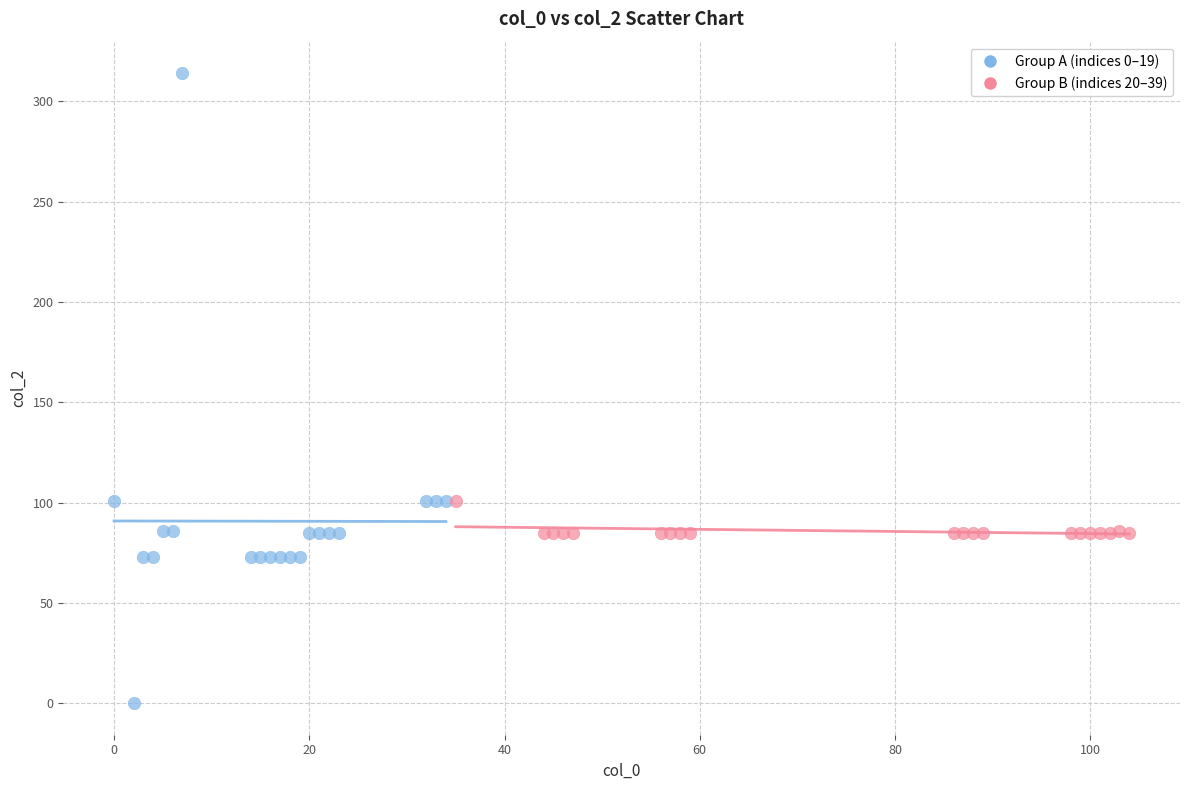

Which series reaches the minimum Y coordinate?

Group A (indices 0–19)